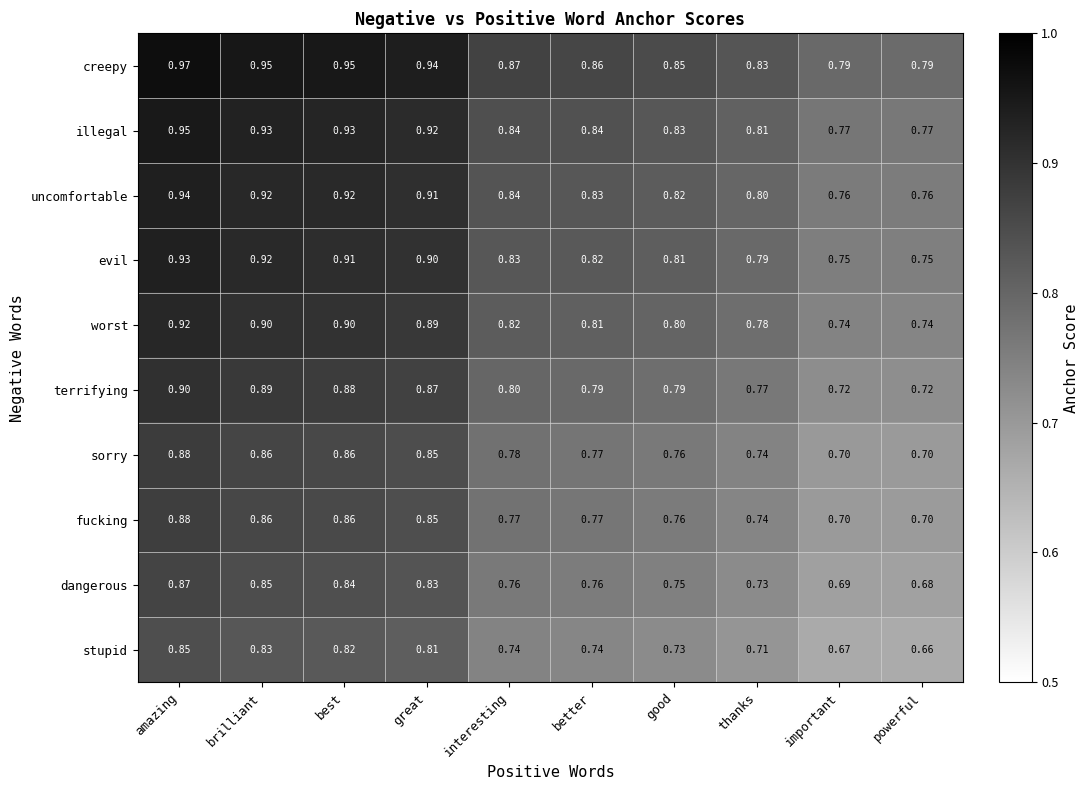

Is the value of uncomfortable at best greater than the value of fucking at interesting?

Yes